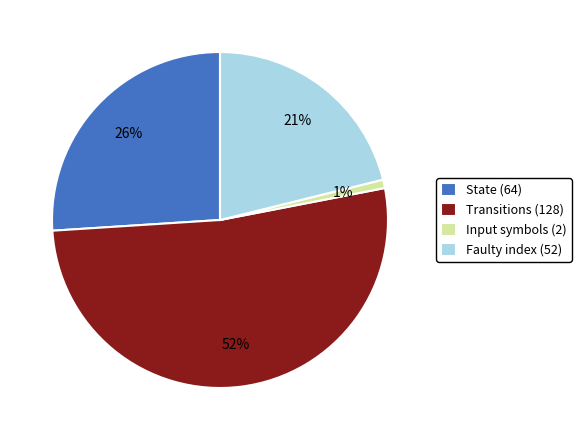

What percentage is the Faulty index (52) slice, to the nearest percent?

21%